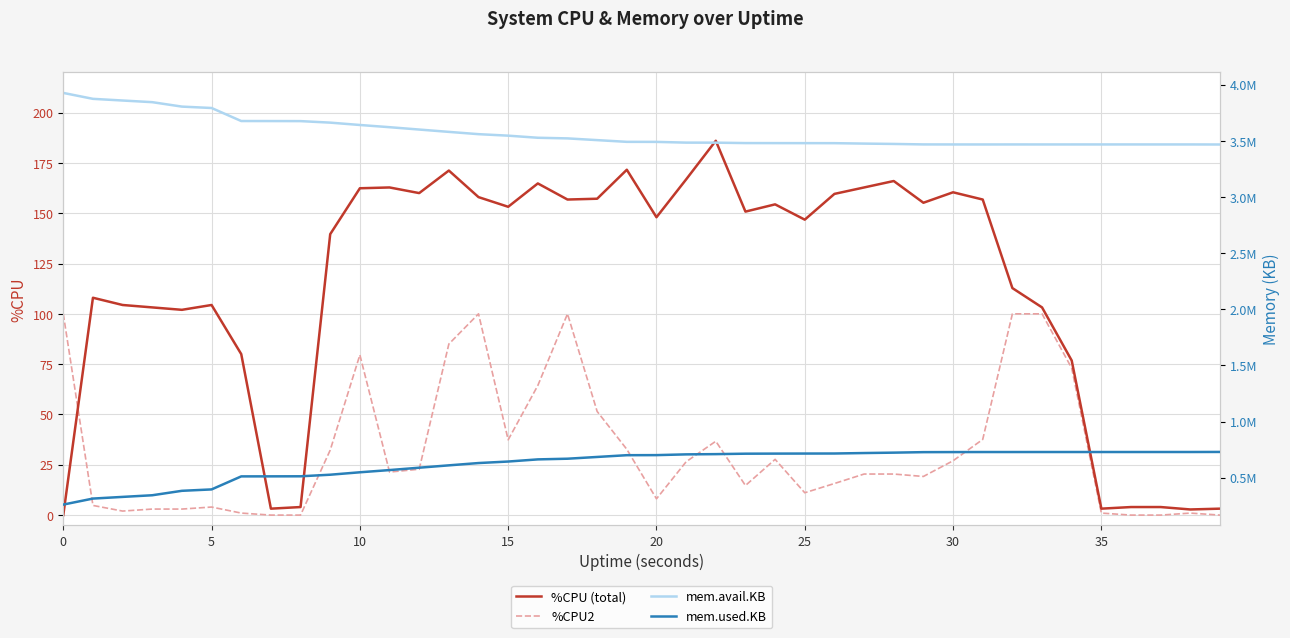

The mem.avail.KB series shows 3484648.0 at 22. True or false?

True